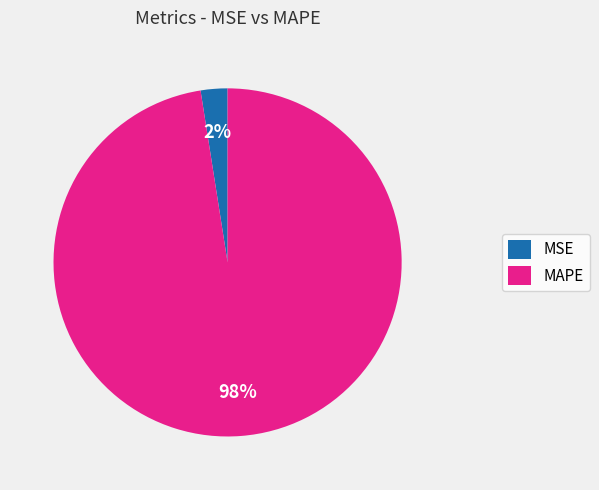

True or false: MAPE accounts for 98% of the total.

True